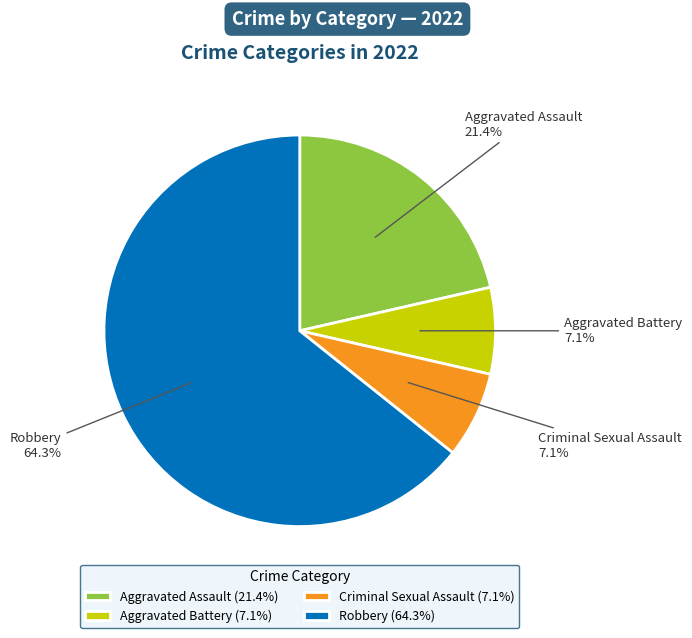

True or false: Aggravated Battery accounts for 7% of the total.

True